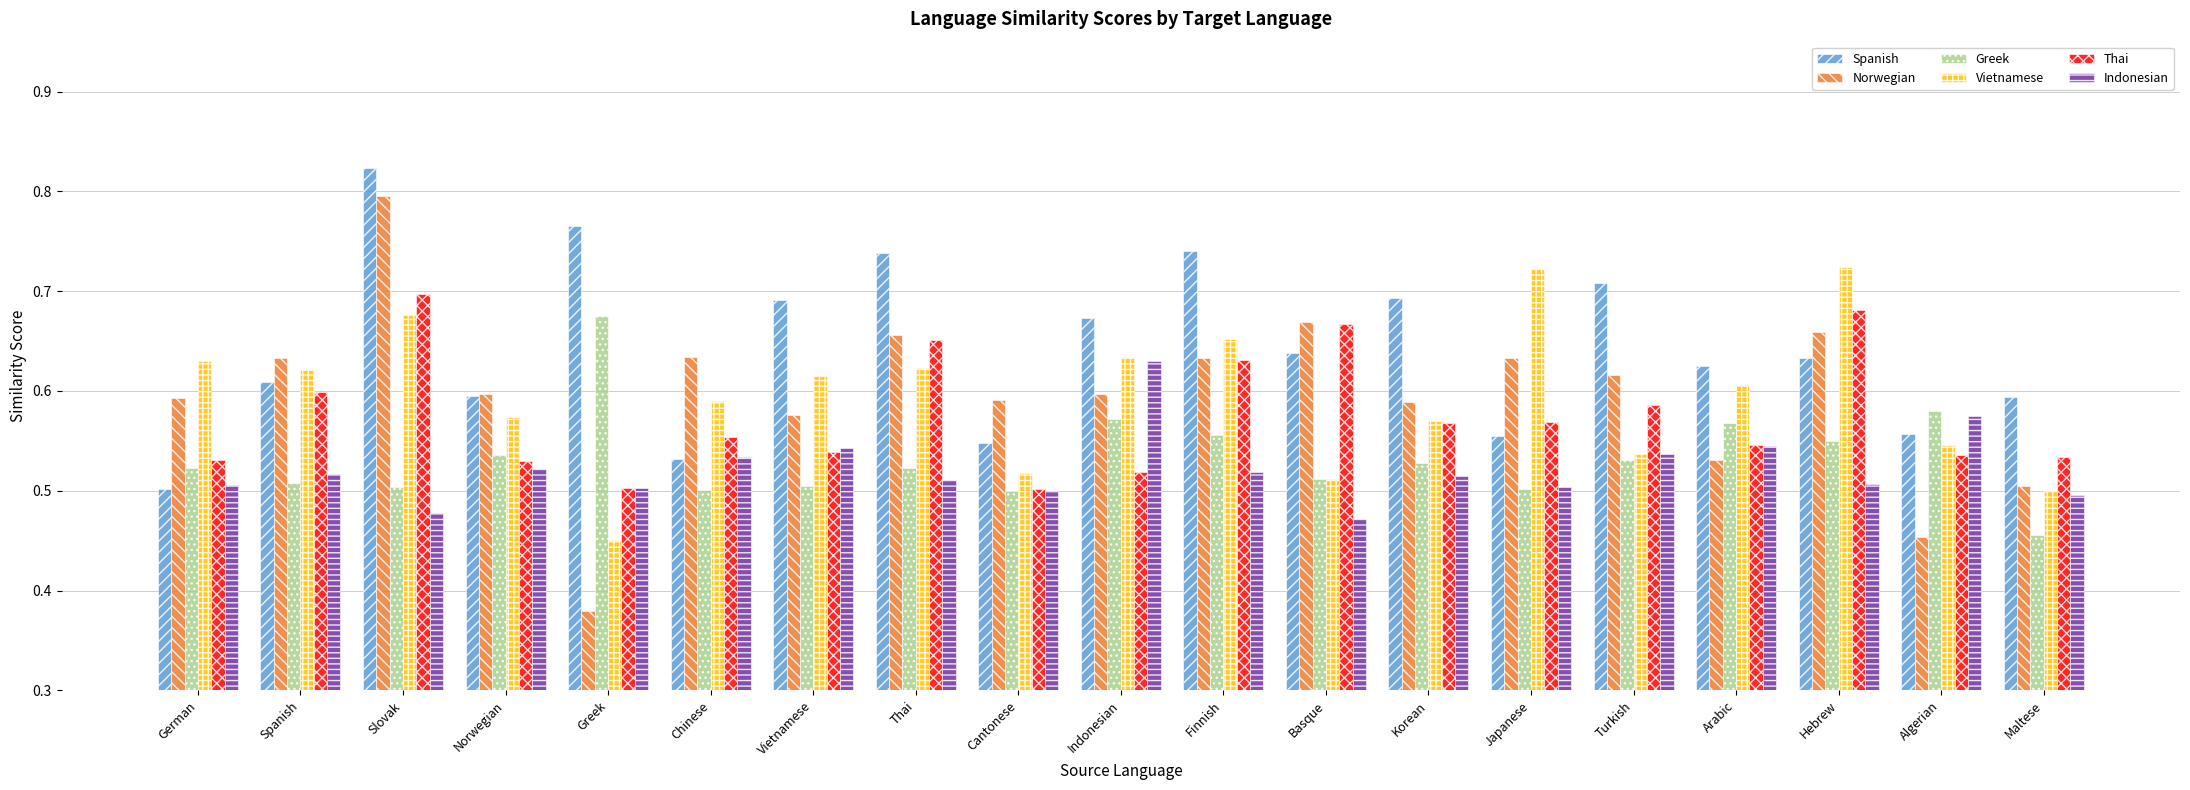

What is the total value across all series at Hebrew?

3.8